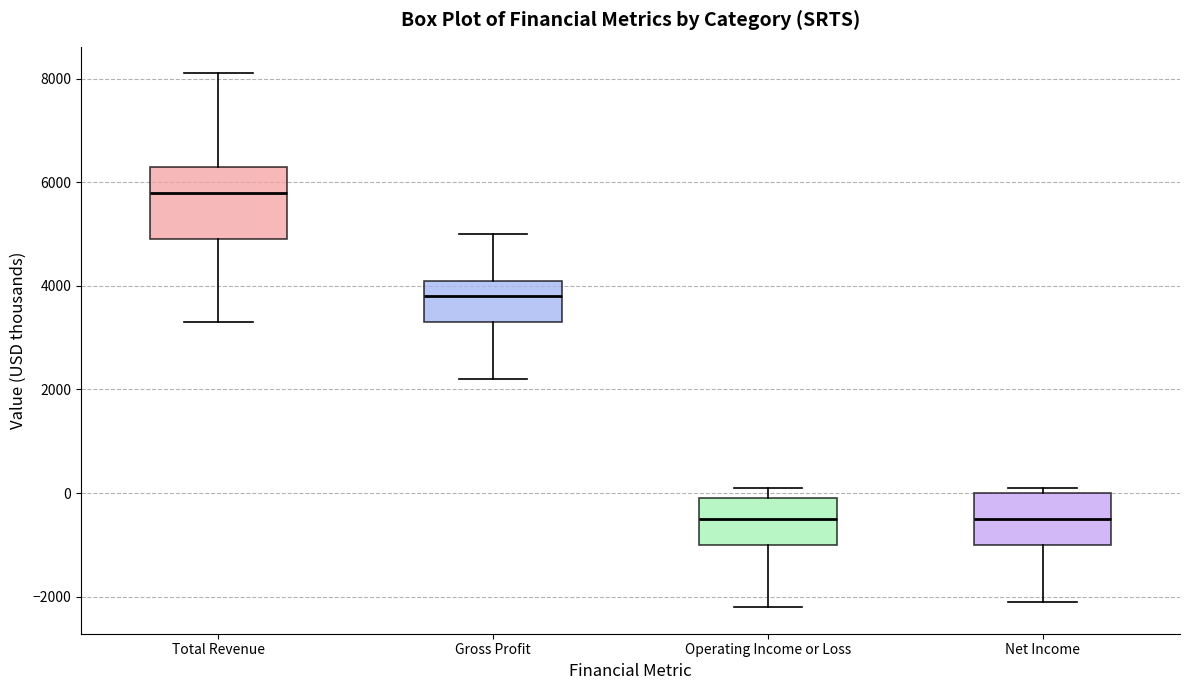

Reading left to right, read every box against the y-axis: the position of its median line, the range the box covers, and the ends of its whiskers. The values are not printed on the chart, so give them approximately, as read against the axis.

Total Revenue: median 5800, box 5000 to 6400, whiskers 3400 to 8200
Gross Profit: median 3800, box 3400 to 4200, whiskers 2200 to 5000
Operating Income or Loss: median -400, box -1000 to 0, whiskers -2200 to 200
Net Income: median -400, box -1000 to 0, whiskers -2000 to 200